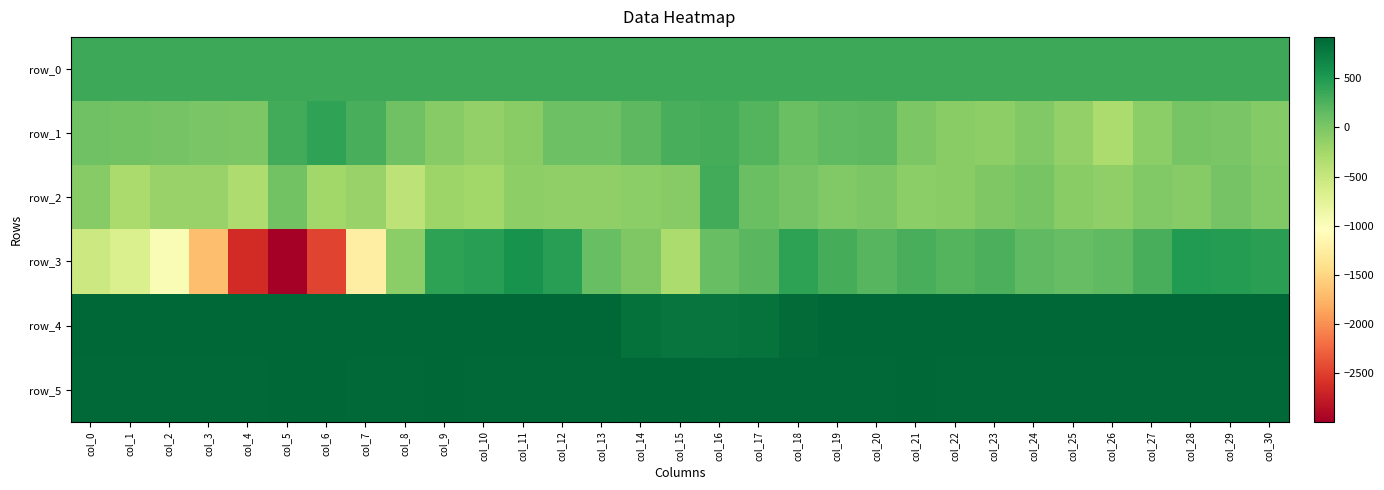

Reading left to right, what are all the values shown in this chart?

row_0: col_0=343.1	col_1=343.1	col_2=343.2	col_3=343.3	col_4=343.3	col_5=343.3	col_6=343.4	col_7=343.5	col_8=343.5	col_9=343.5	col_10=343.6	col_11=343.6	col_12=343.7	col_13=343.7	col_14=343.8	col_15=343.8	col_16=343.9	col_17=343.9	col_18=344.0	col_19=344.0	col_20=344.1	col_21=344.1	col_22=344.2	col_23=344.2	col_24=344.3	col_25=344.3	col_26=344.4	col_27=344.4	col_28=344.5	col_29=344.5	col_30=344.5
row_1: col_0=74.0	col_1=52.0	col_2=39.0	col_3=11.0	col_4=-11.0	col_5=310.0	col_6=405.0	col_7=285.0	col_8=70.0	col_9=-72.0	col_10=-138.0	col_11=-86.0	col_12=80.0	col_13=91.0	col_14=183.0	col_15=281.0	col_16=308.0	col_17=222.0	col_18=100.0	col_19=168.0	col_20=175.0	col_21=2.0	col_22=-78.0	col_23=-119.0	col_24=-42.0	col_25=-143.0	col_26=-304.0	col_27=-96.0	col_28=20.0	col_29=11.0	col_30=-57.0
row_2: col_0=-60.0	col_1=-301.0	col_2=-165.0	col_3=-179.0	col_4=-329.0	col_5=55.0	col_6=-235.0	col_7=-178.0	col_8=-438.0	col_9=-207.0	col_10=-228.0	col_11=-113.0	col_12=-133.0	col_13=-124.0	col_14=-101.0	col_15=-70.0	col_16=316.0	col_17=100.0	col_18=43.0	col_19=-37.0	col_20=-2.0	col_21=-91.0	col_22=-80.0	col_23=-17.0	col_24=32.0	col_25=-82.0	col_26=-120.0	col_27=-36.0	col_28=-63.0	col_29=34.0	col_30=-41.0
row_3: col_0=-544.0	col_1=-654.0	col_2=-972.0	col_3=-1678.0	col_4=-2629.0	col_5=-2992.0	col_6=-2459.0	col_7=-1247.0	col_8=-100.0	col_9=421.0	col_10=454.0	col_11=568.0	col_12=452.0	col_13=123.0	col_14=-25.0	col_15=-317.0	col_16=119.0	col_17=191.0	col_18=425.0	col_19=296.0	col_20=216.0	col_21=282.0	col_22=231.0	col_23=268.0	col_24=167.0	col_25=138.0	col_26=157.0	col_27=289.0	col_28=491.0	col_29=465.0	col_30=433.0
row_4: col_0=909.0	col_1=920.0	col_2=910.0	col_3=917.0	col_4=906.0	col_5=916.0	col_6=913.0	col_7=909.0	col_8=906.0	col_9=905.0	col_10=906.0	col_11=906.0	col_12=908.0	col_13=911.0	col_14=841.0	col_15=812.0	col_16=805.0	col_17=819.0	col_18=886.0	col_19=909.0	col_20=912.0	col_21=913.0	col_22=911.0	col_23=913.0	col_24=910.0	col_25=911.0	col_26=910.0	col_27=910.0	col_28=909.0	col_29=914.0	col_30=914.0
row_5: col_0=898.0	col_1=899.0	col_2=902.0	col_3=900.0	col_4=902.0	col_5=907.0	col_6=906.0	col_7=903.0	col_8=901.0	col_9=905.0	col_10=902.0	col_11=900.0	col_12=899.0	col_13=904.0	col_14=914.0	col_15=915.0	col_16=903.0	col_17=897.0	col_18=903.0	col_19=898.0	col_20=903.0	col_21=905.0	col_22=894.0	col_23=901.0	col_24=898.0	col_25=900.0	col_26=902.0	col_27=903.0	col_28=900.0	col_29=903.0	col_30=898.0